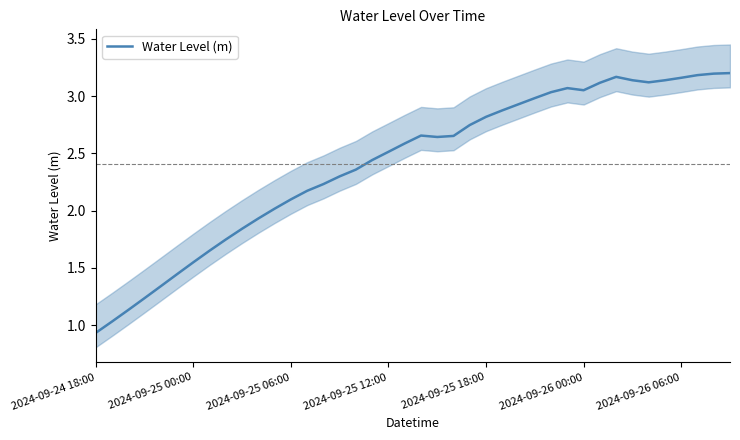

How many points are lower than both their immediate neighbors (excluding endpoints)?

3